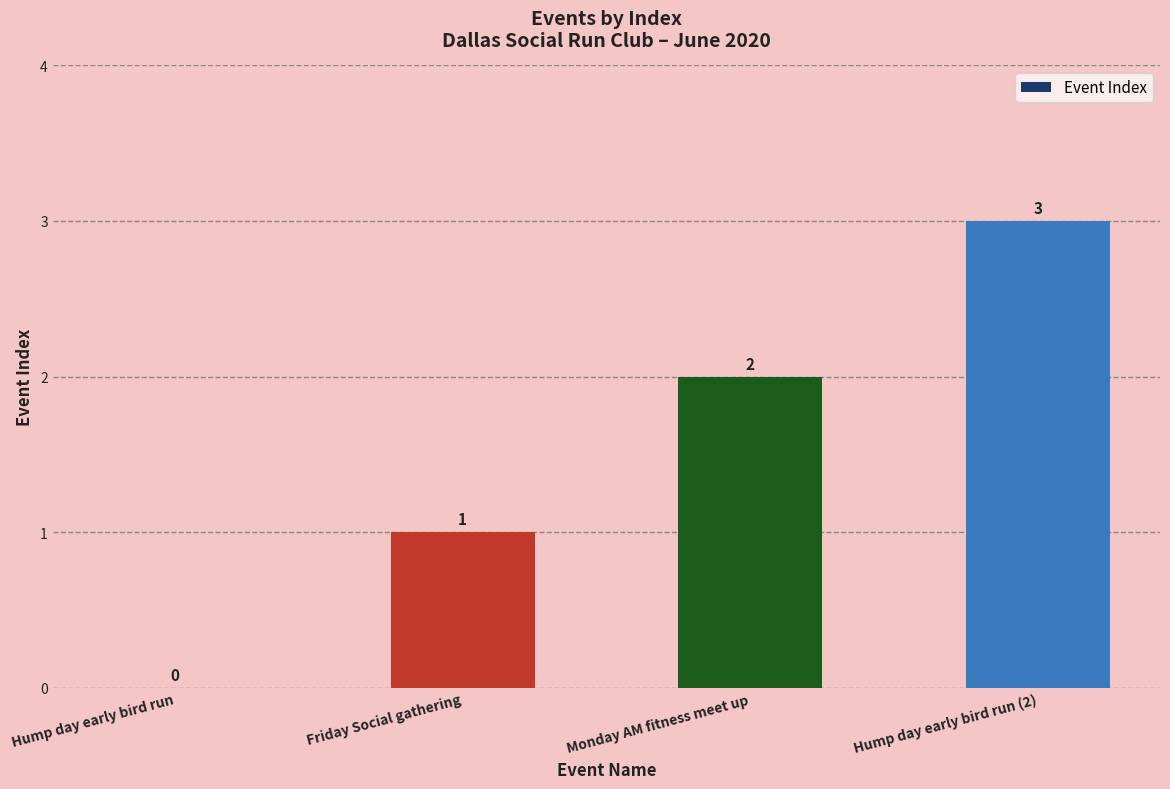

Which label corresponds to the largest value in the chart?

Hump day early bird run (2)